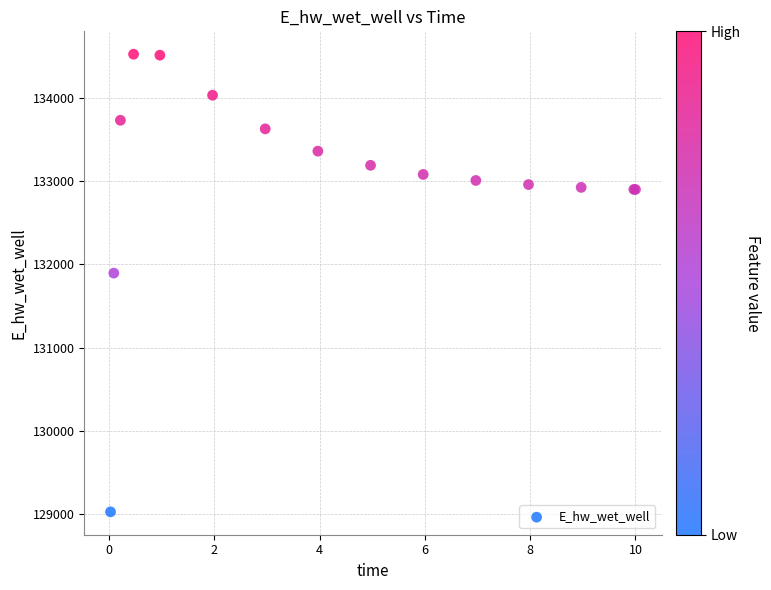

What Y value in the scatter plot is closest to 131775?

131894.3